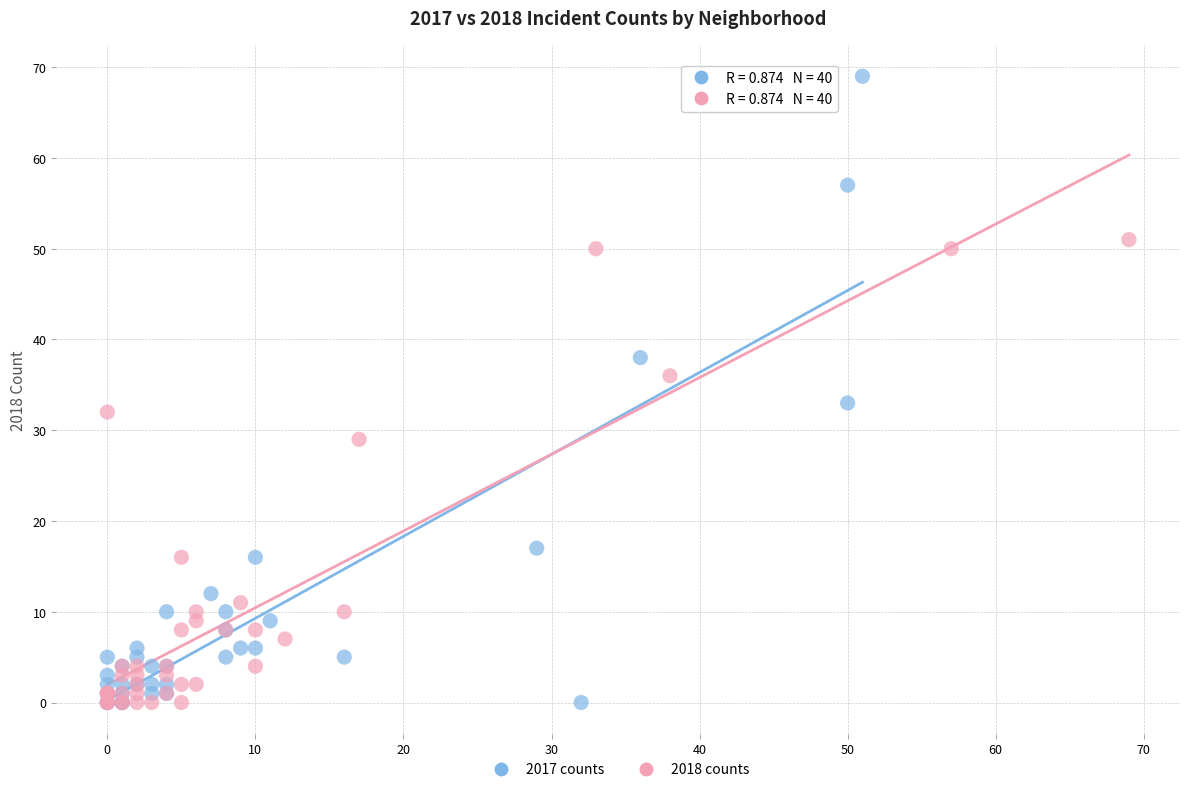

Which series has the widest spread of Y values?

2017 counts